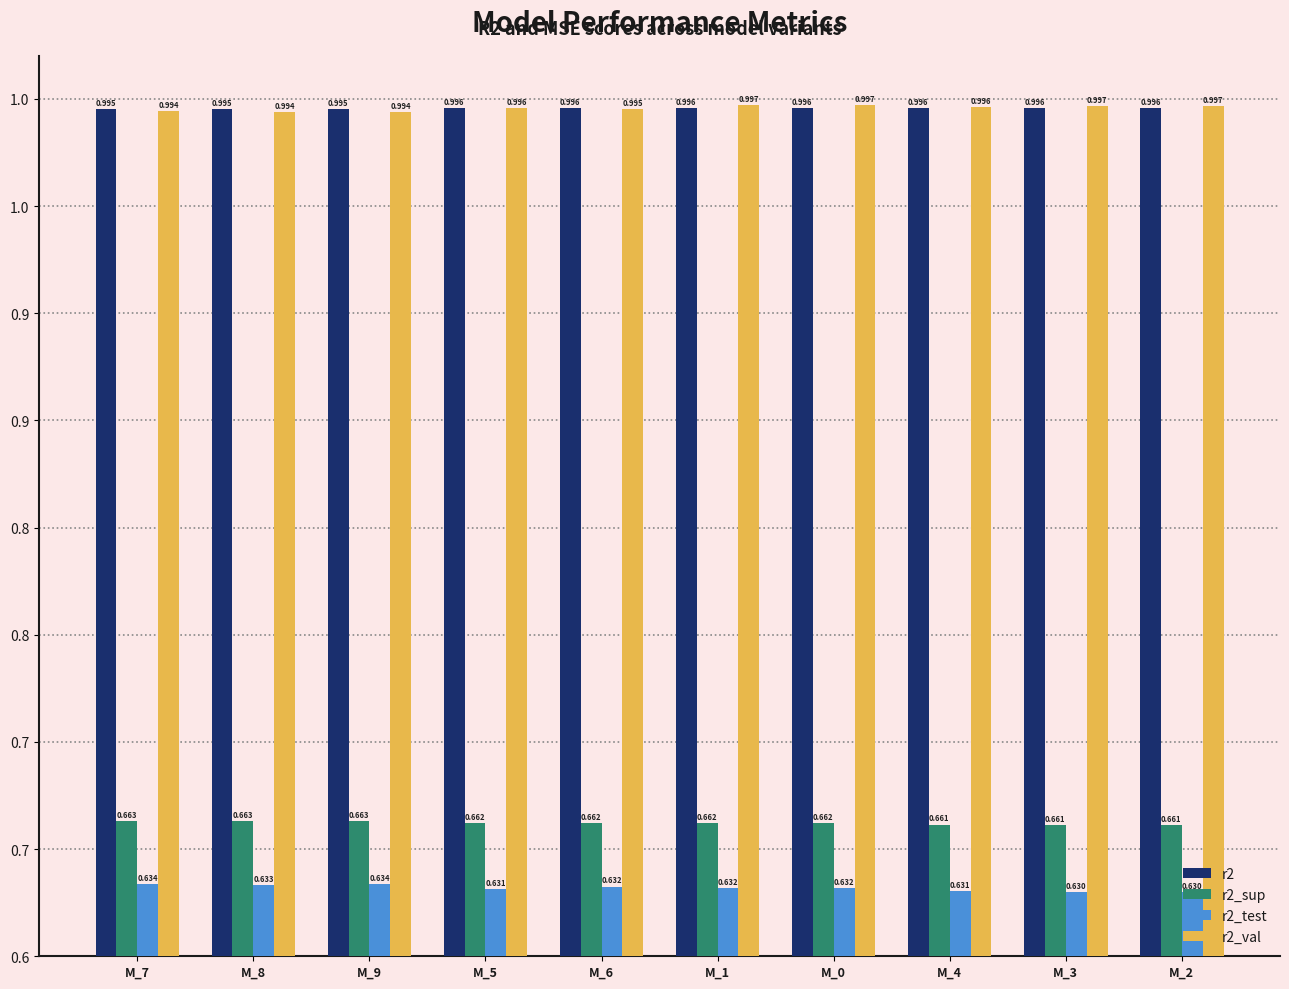

The r2_sup series shows 0.3 at M_5. True or false?

False